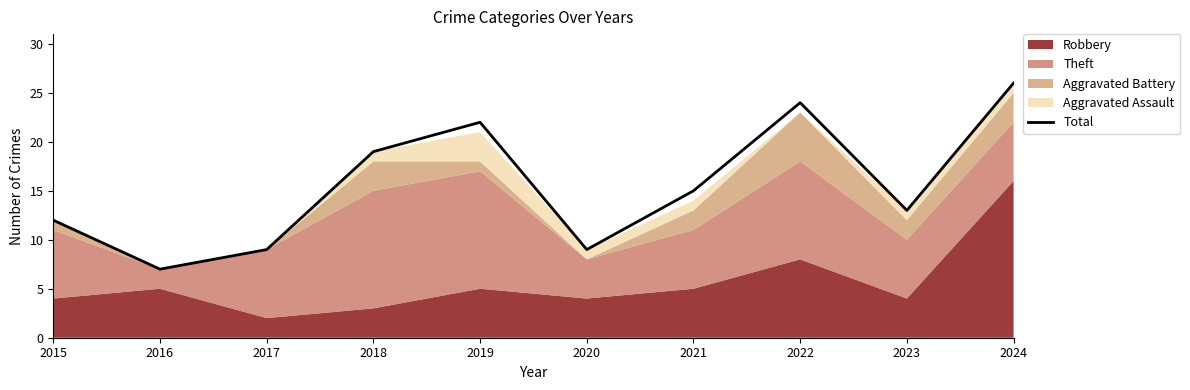

Between 2017 and 2021, which is larger?

2021